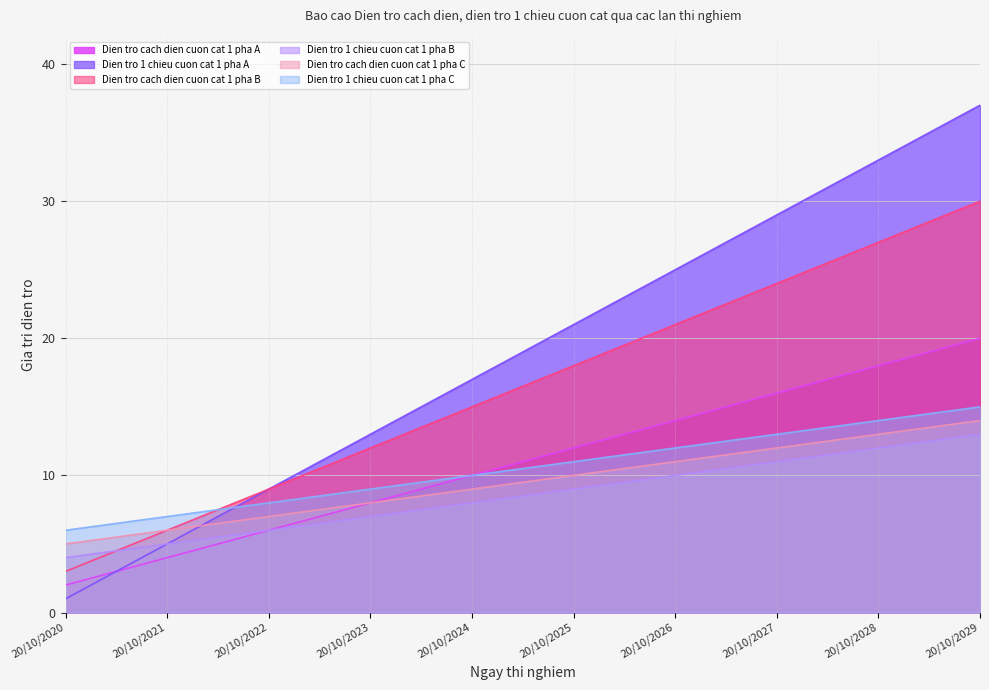

What is the average value of the Dien tro cach dien cuon cat 1 pha A series?

11